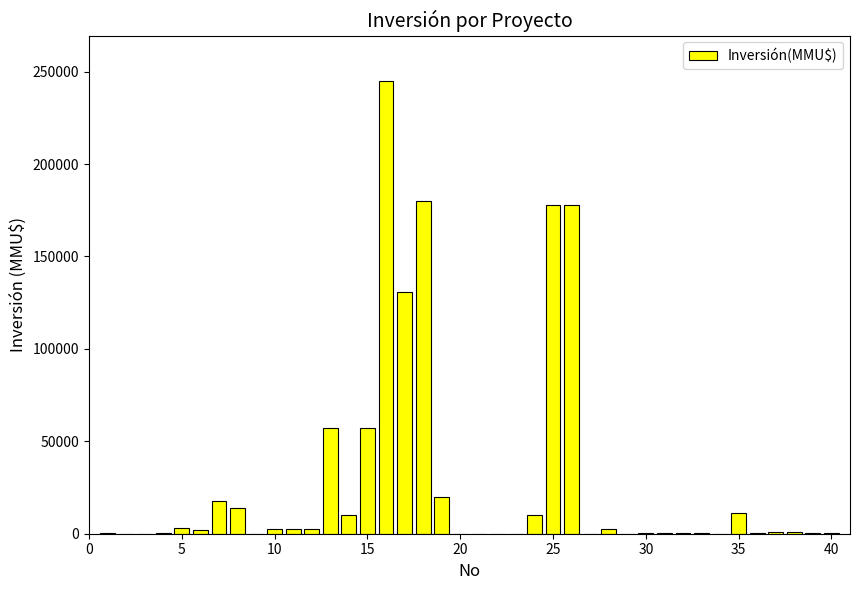

What is the sum of all values?

1129645